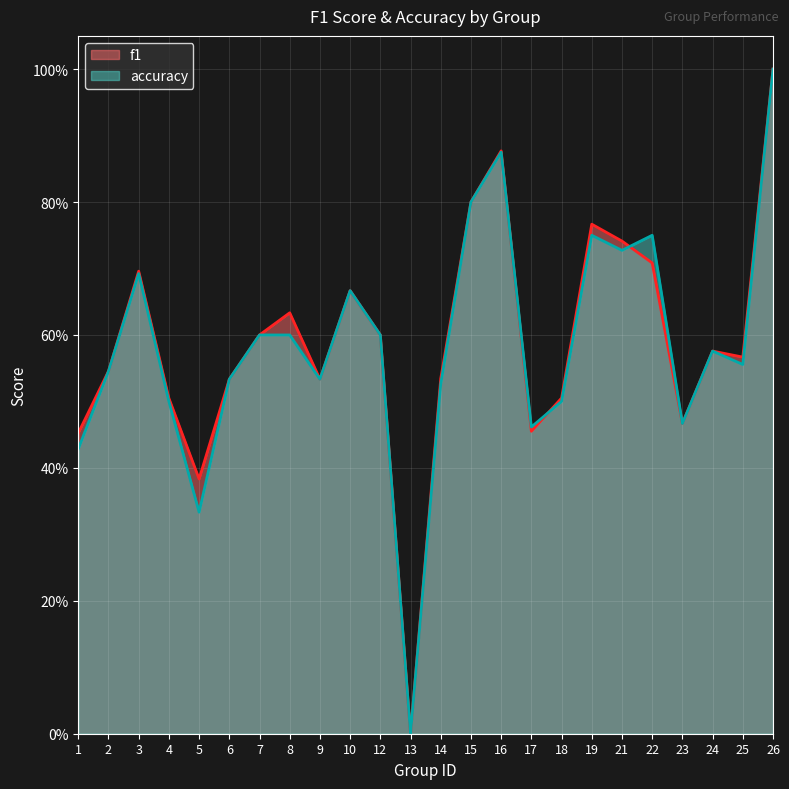

Which series has the largest total across all categories?

f1